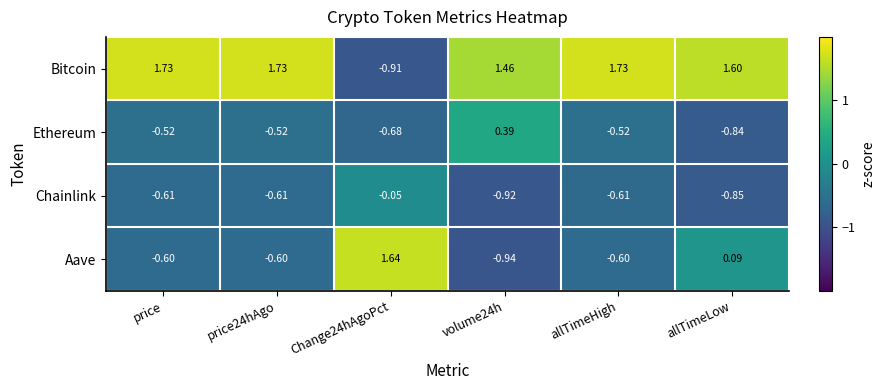

Rank the series at price24hAgo from highest to lowest value.

Bitcoin, Ethereum, Aave, Chainlink